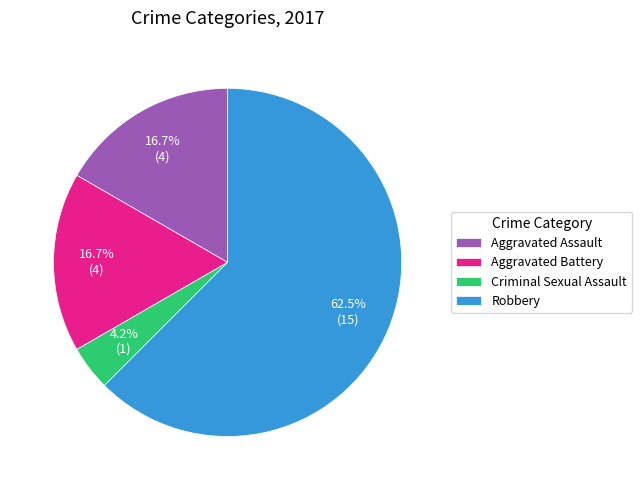

Which slice is the smallest?

Criminal Sexual Assault